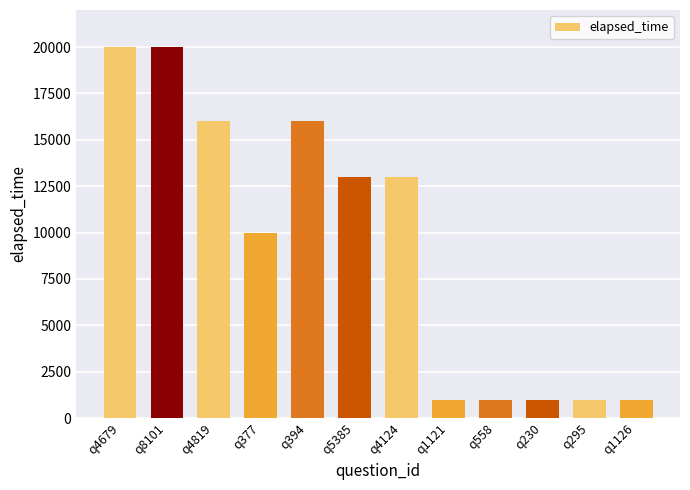

What is the label of the 9th bar from the left?

q558